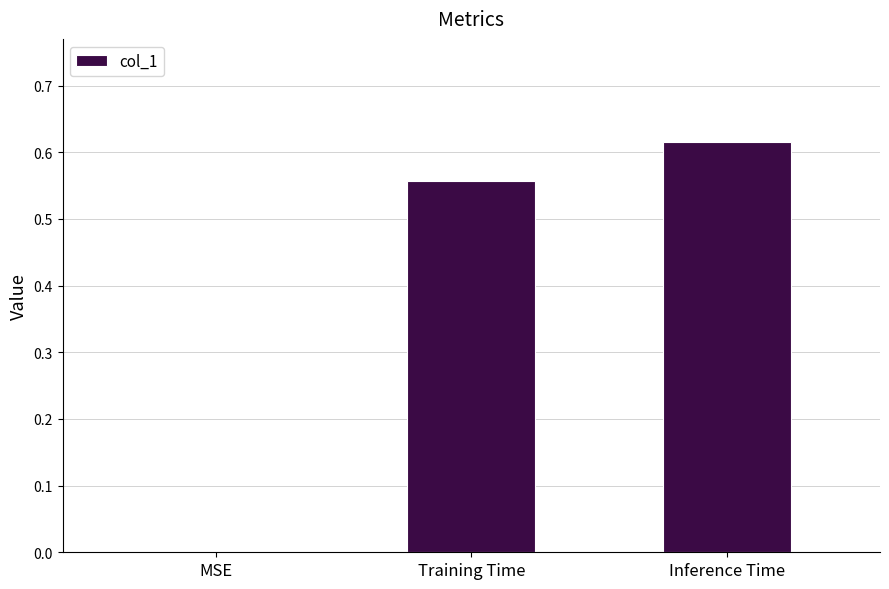

Does the chart contain stacked bars?

No